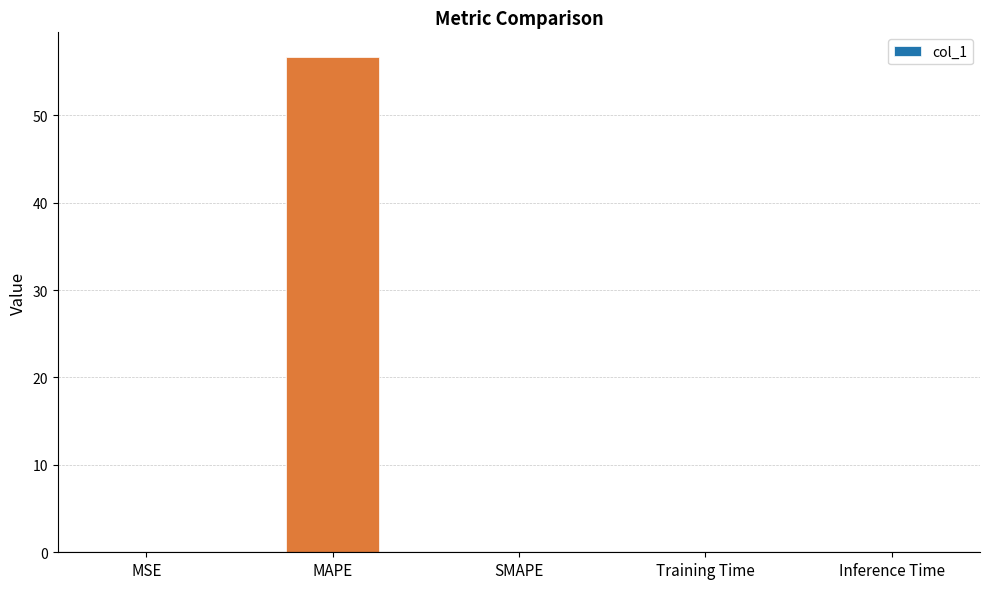

Which has a higher value, MAPE or Training Time?

MAPE